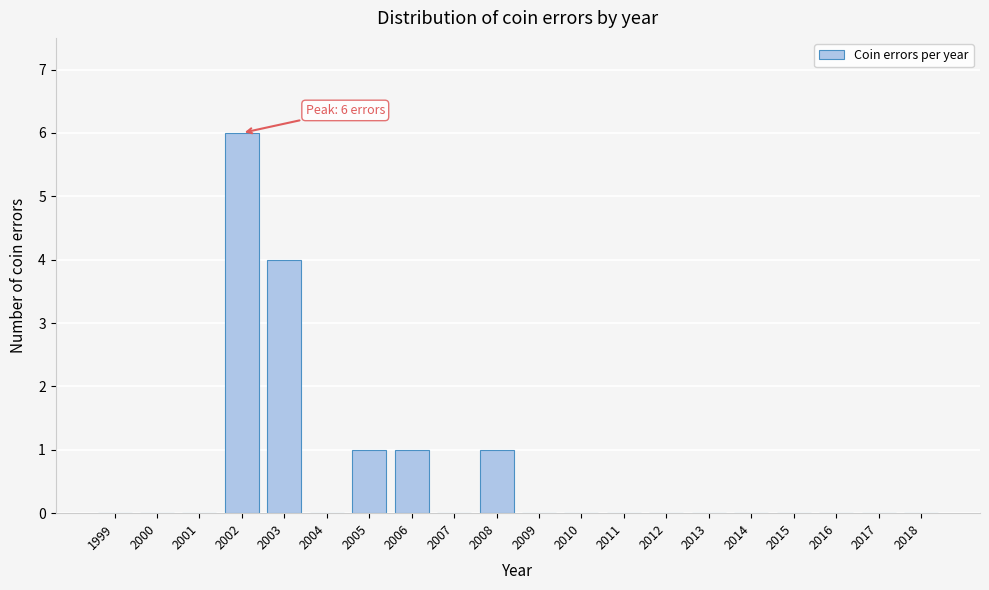

Reading left to right, list all the values displayed in this chart.

1999=0	2000=0	2001=0	2002=6	2003=4	2004=0	2005=1	2006=1	2007=0	2008=1	2009=0	2010=0	2011=0	2012=0	2013=0	2014=0	2015=0	2016=0	2017=0	2018=0